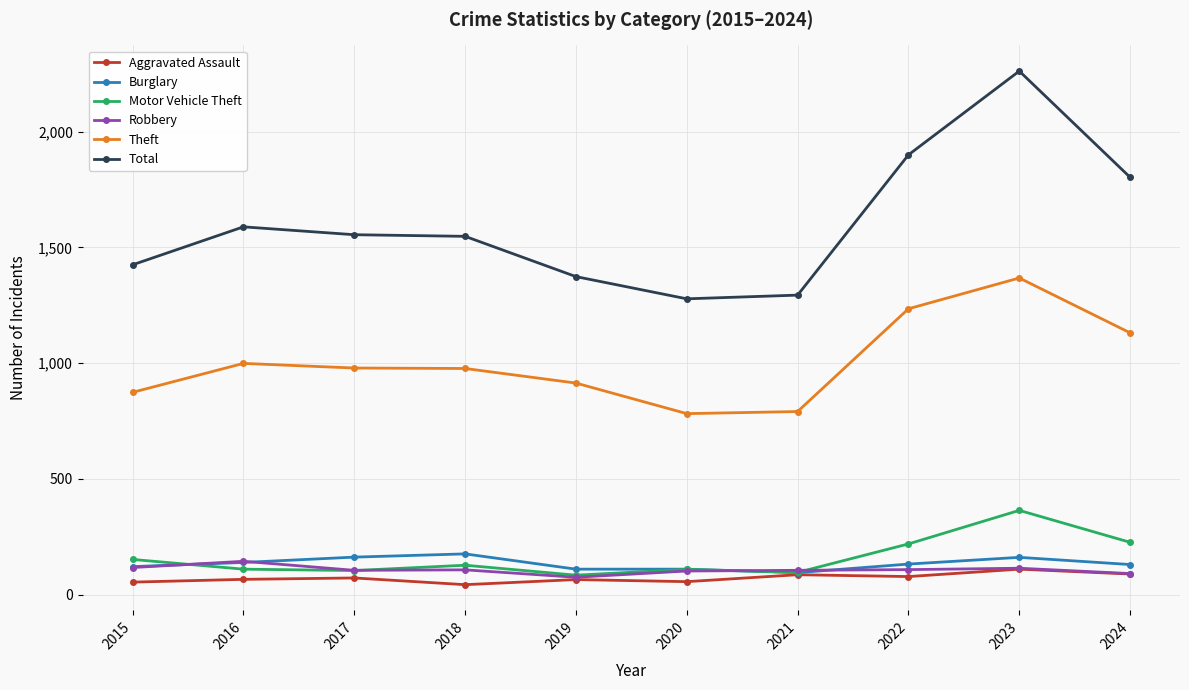

True or false: Theft has more than 1 interior local peaks.

True